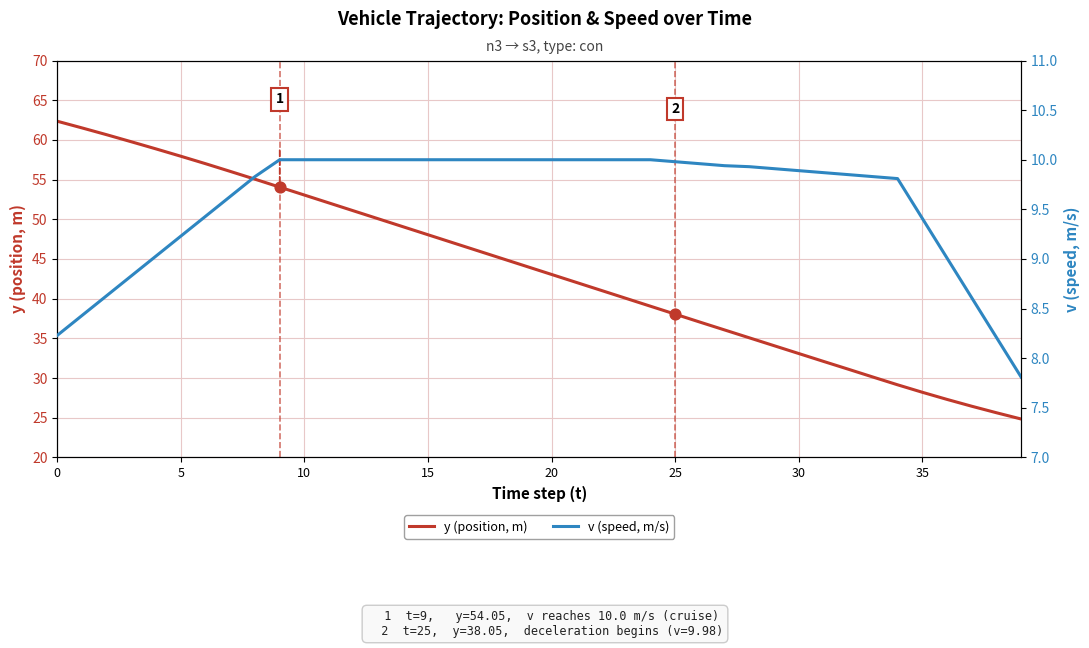

True or false: y (position, m) has a value of 88.4 at 10.

False